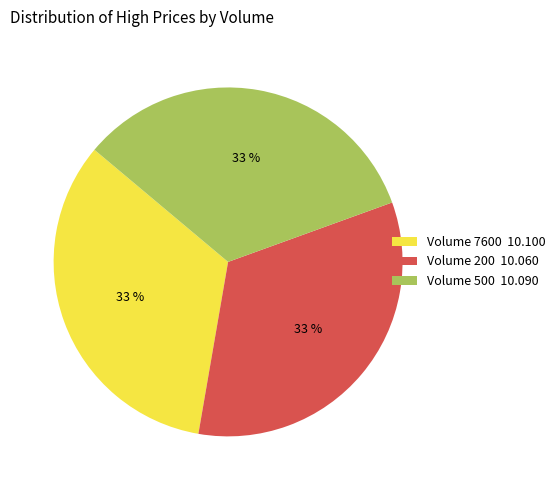

Does Volume 200 10.060 account for over 50% of the chart?

No